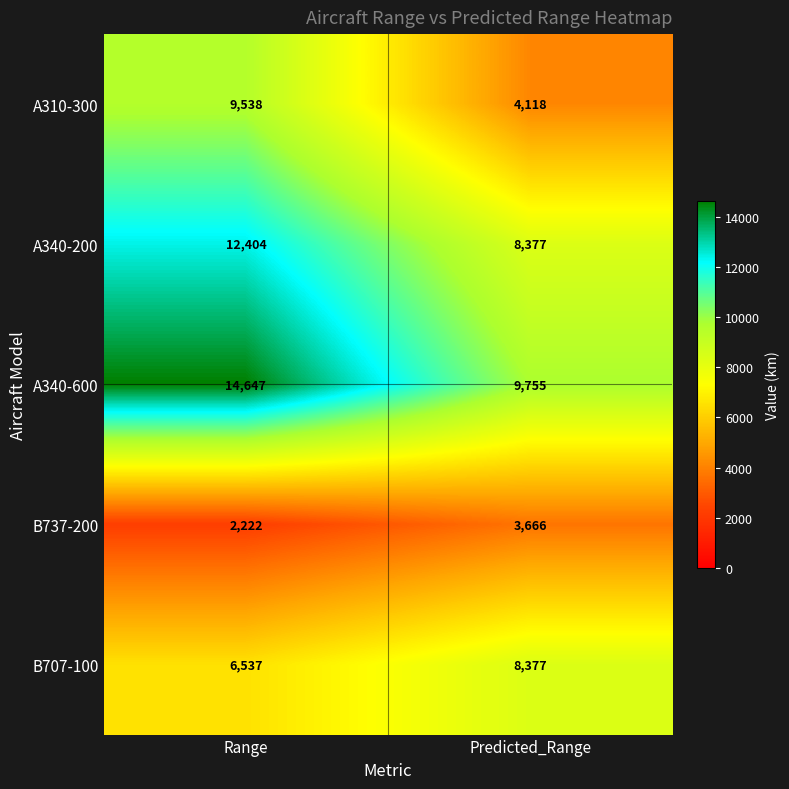

What is the greatest value displayed?

14647